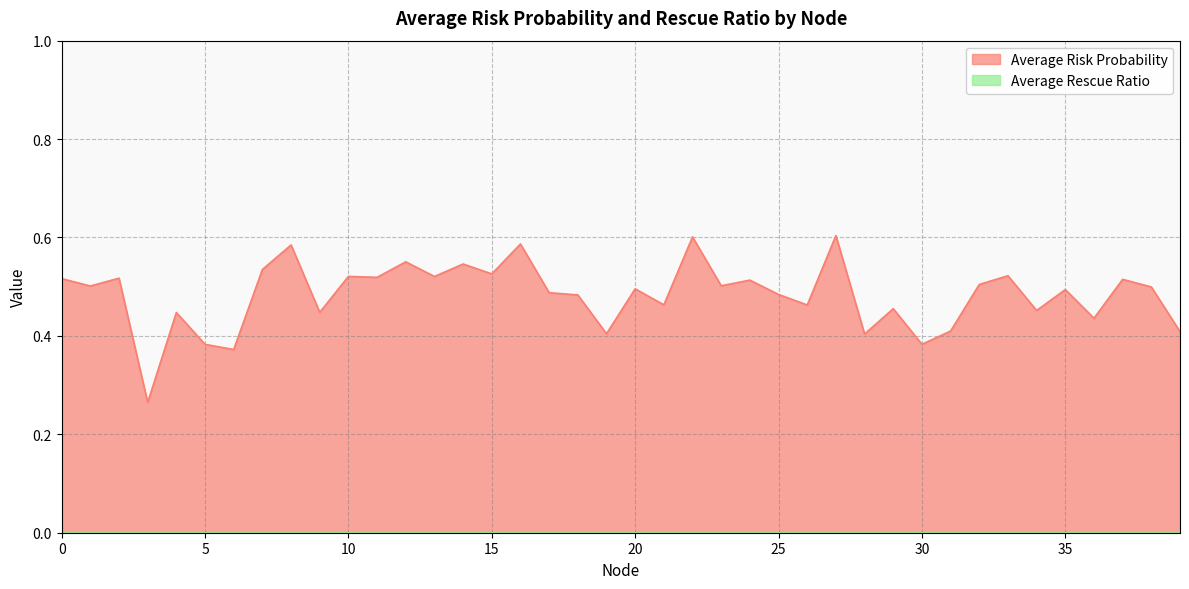

What is the maximum value shown in the chart?

0.6